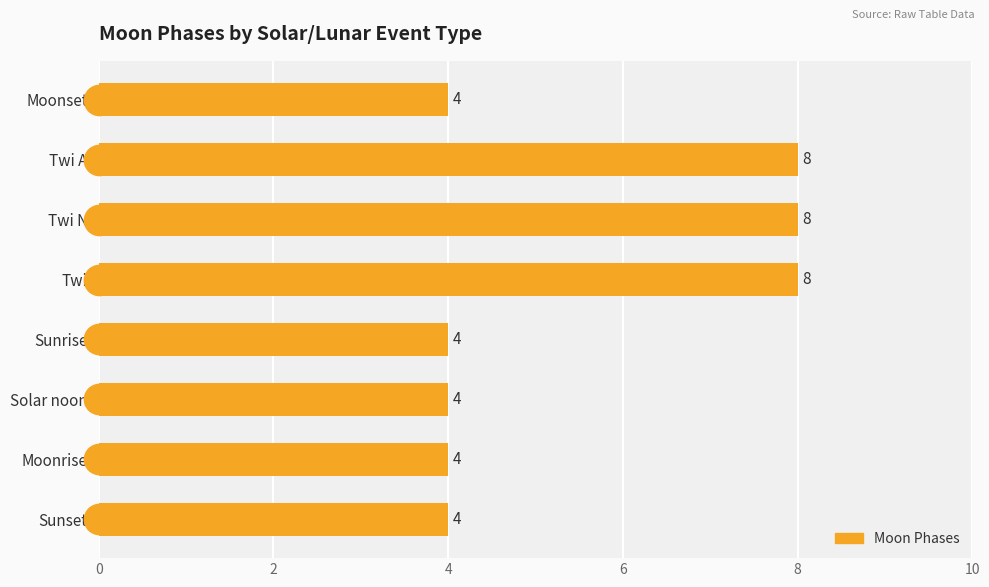

Approximately how many times larger is the value at Sunset compared to Twi A?

0.5